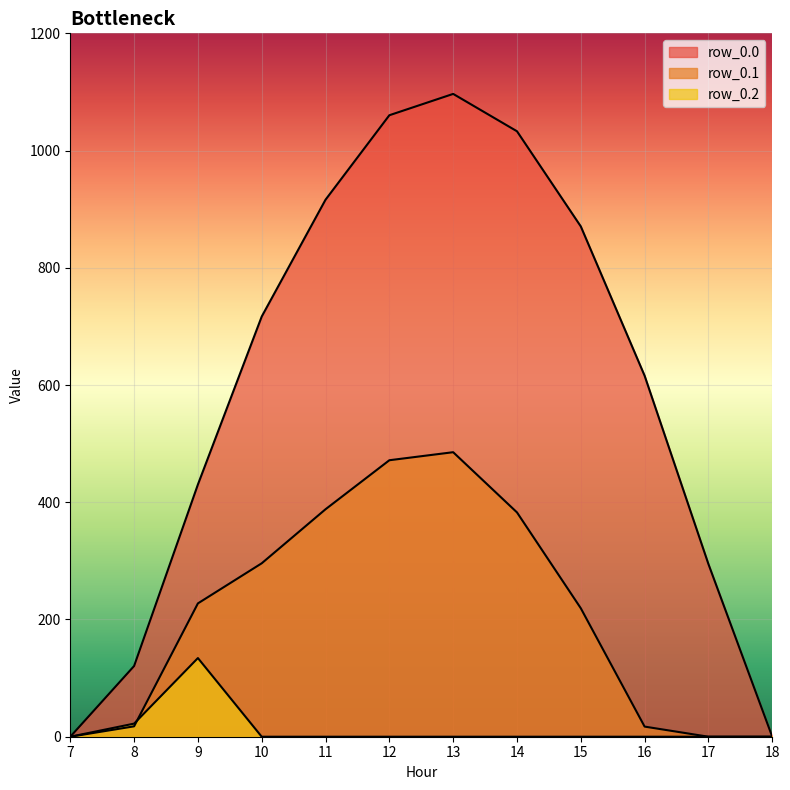

What is the value of the row_0.1 point at the 10th from the left?

17.3